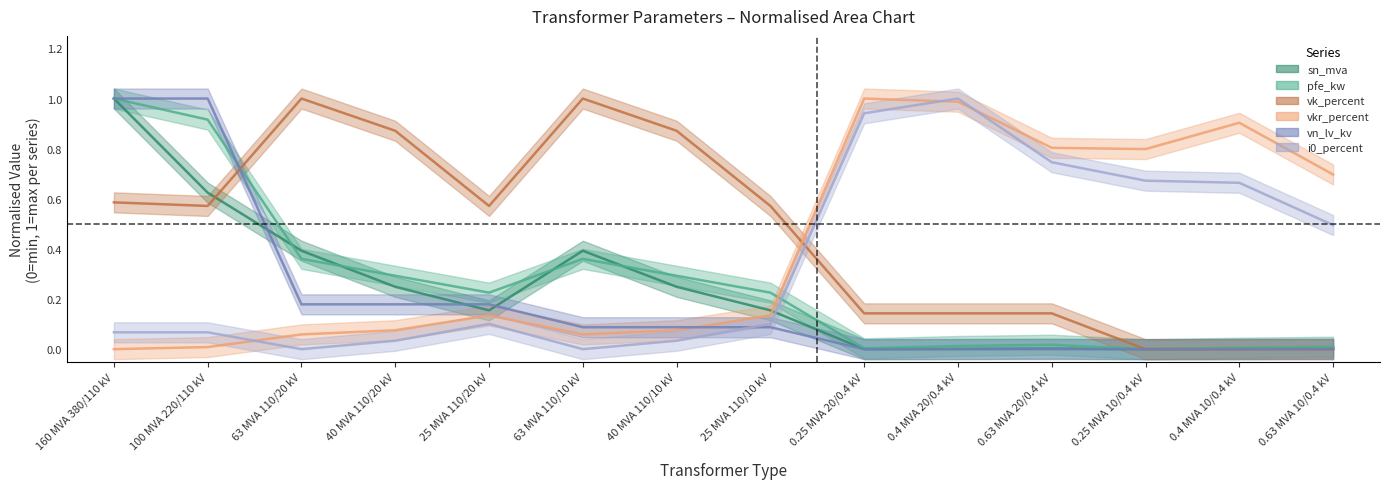

Where is pfe_kw nearest to the value 0?

0.25 MVA 10/0.4 kV